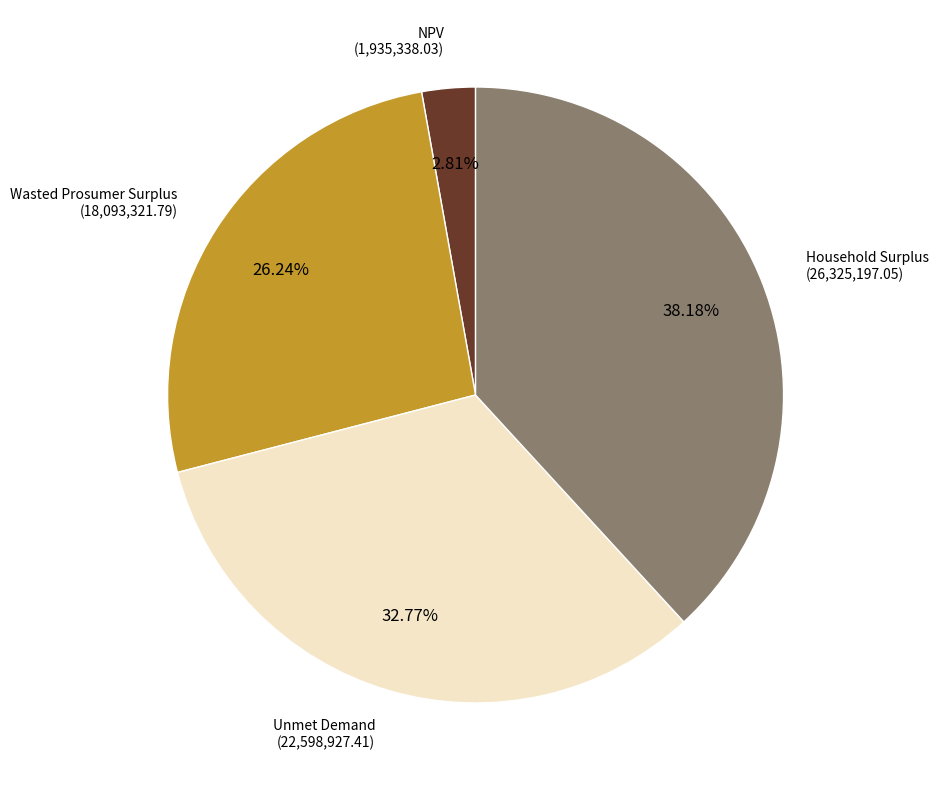

Which slice is the smallest?

NPV